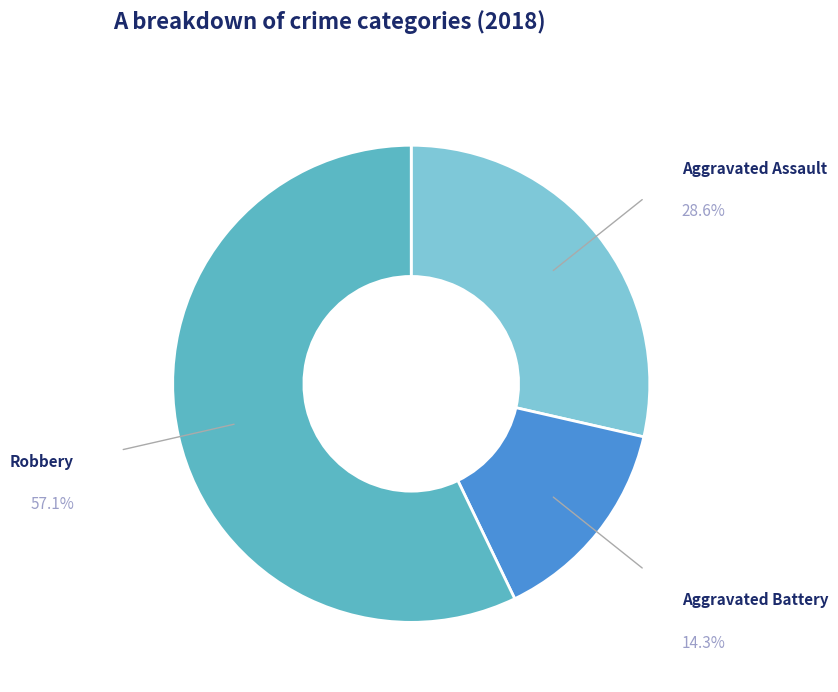

Is there a majority slice in this chart?

Yes